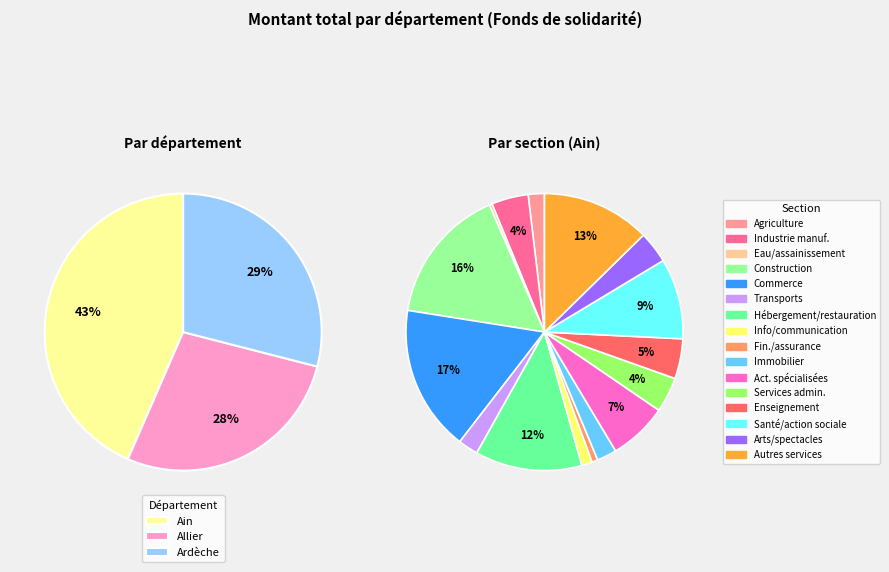

Does any single category account for the majority?

No